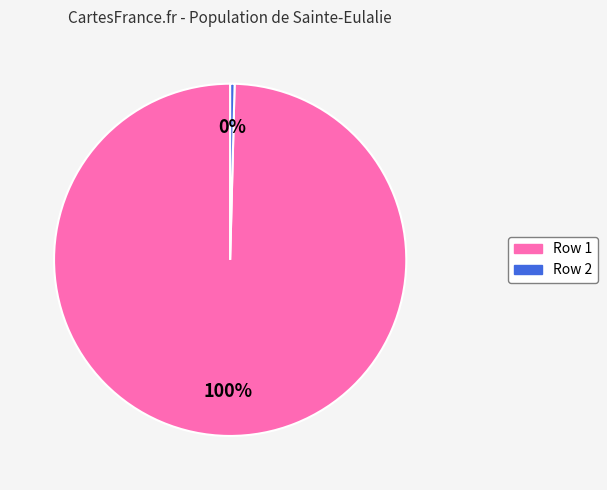

To the nearest percent, what is the average slice percentage?

50%